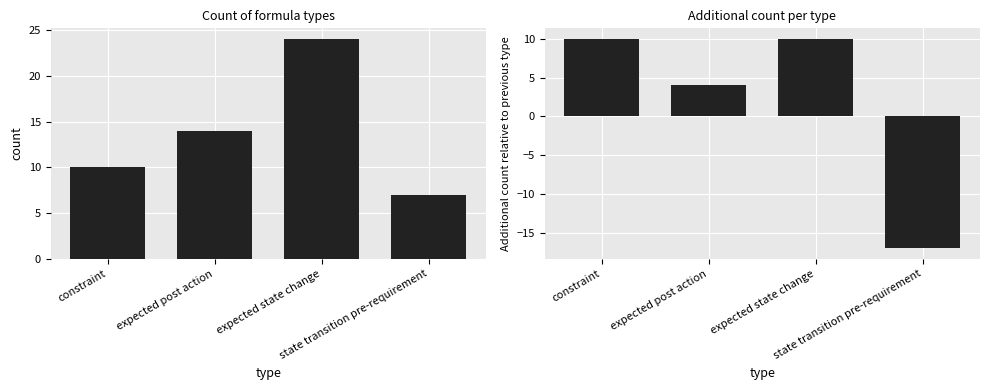

What position from the right is constraint?

4